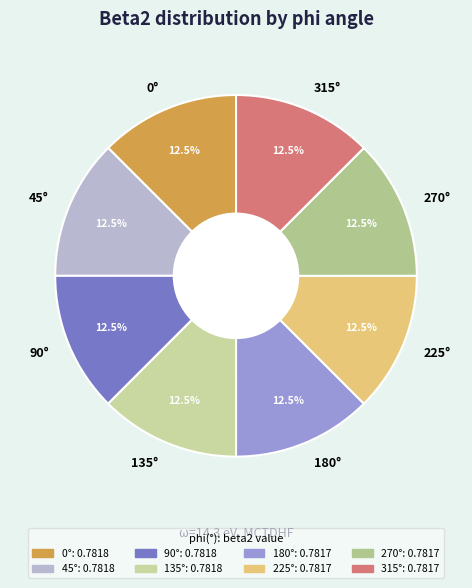

Is the sum of 225° and 270° greater than half?

No